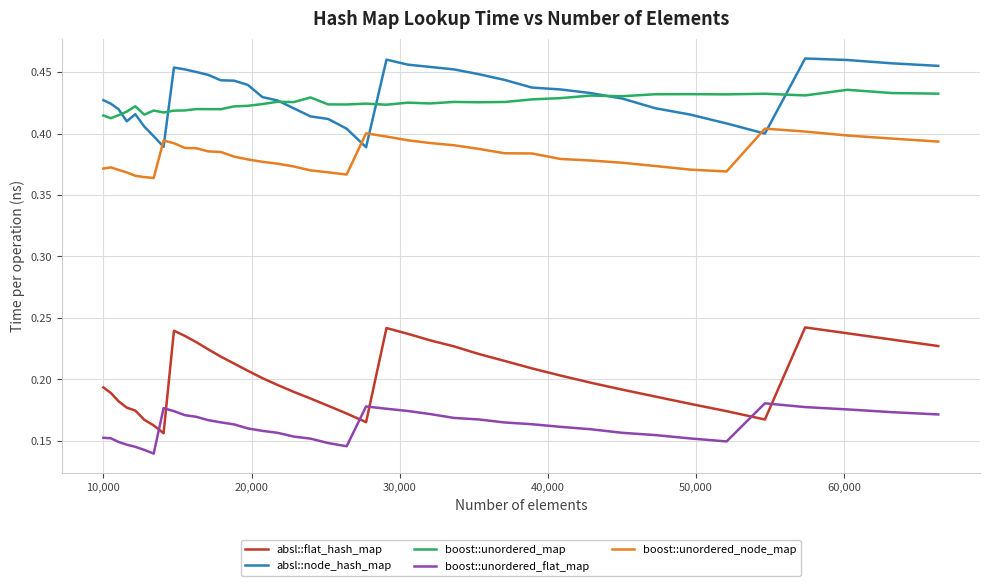

True or false: absl::node_hash_map and boost::unordered_flat_map intersect in this chart.

False